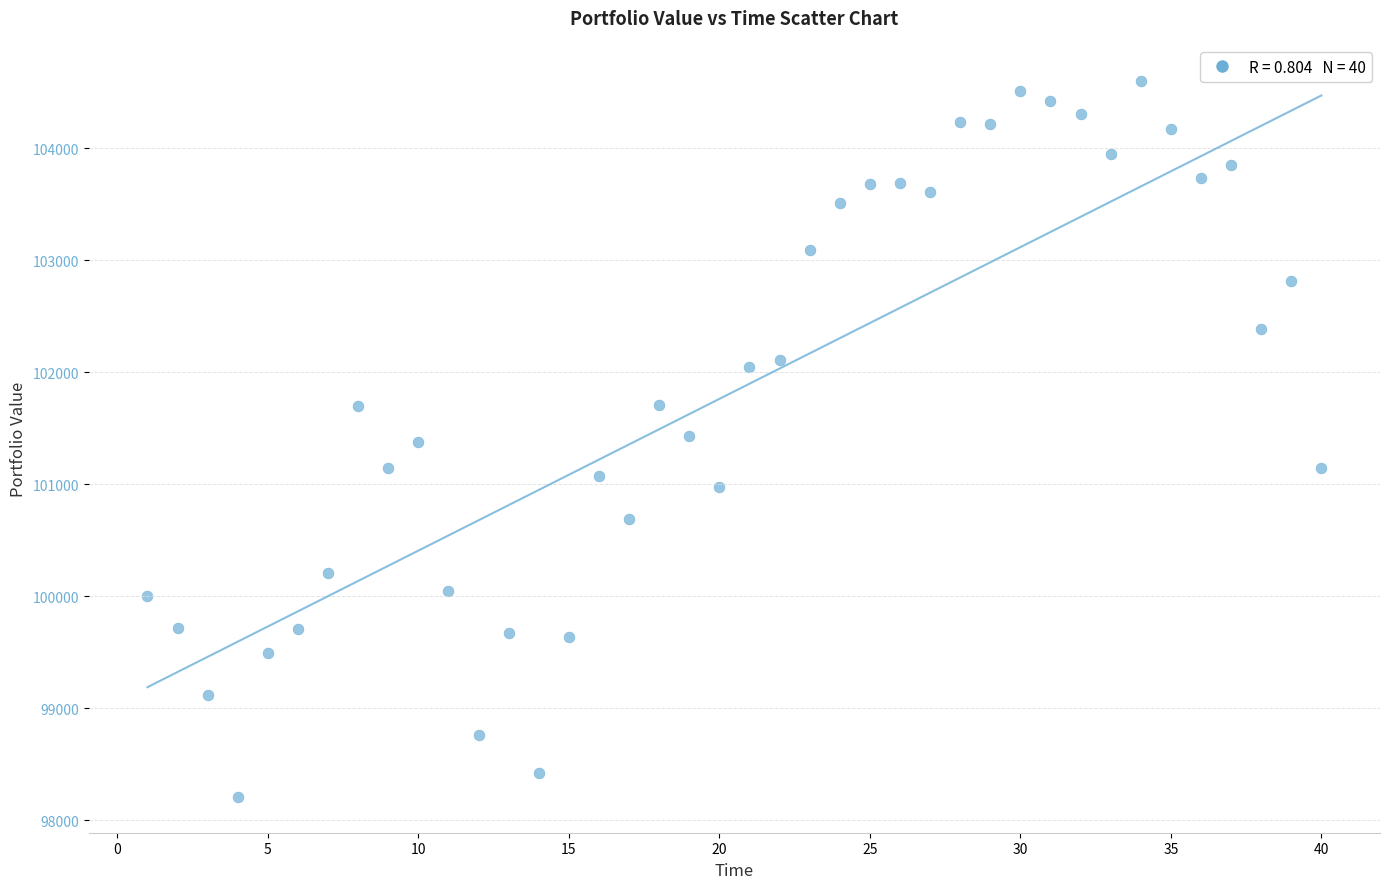

What is the range of X values (max minus min)?

39.0